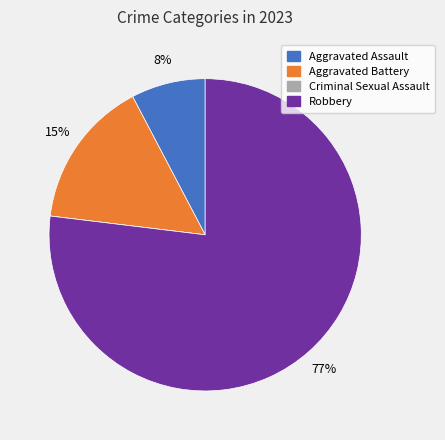

Which slice is the largest?

Robbery